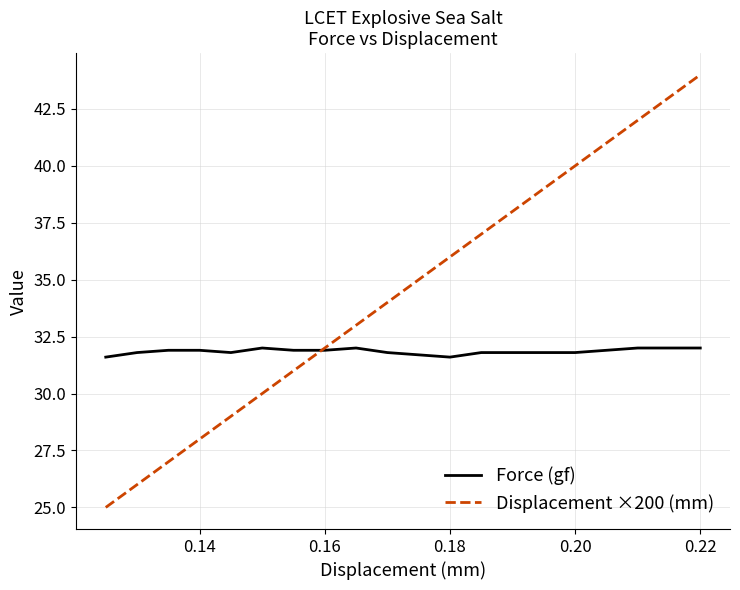

What is the minimum value shown in the chart?

25.0